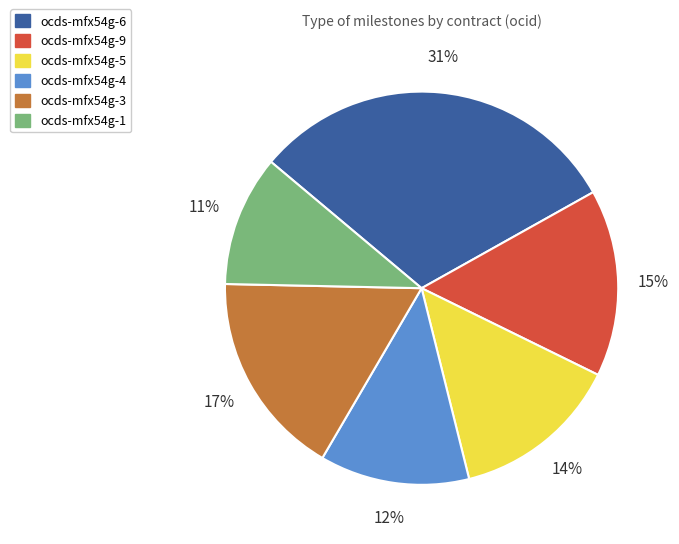

Which category has the smallest portion of the pie?

ocds-mfx54g-1